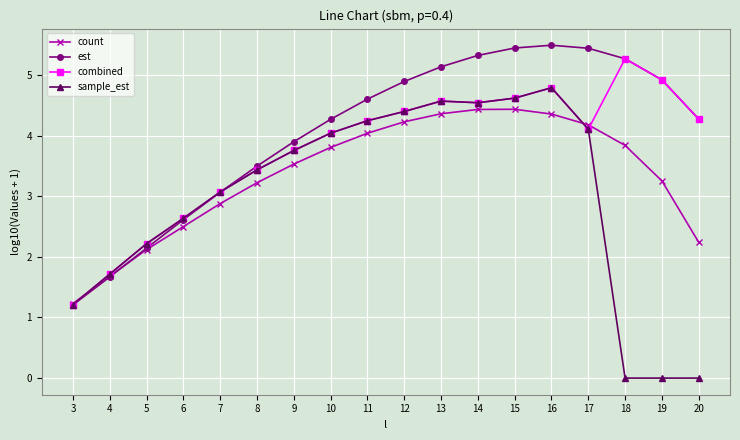

How many values in the count series exceed 3?

12